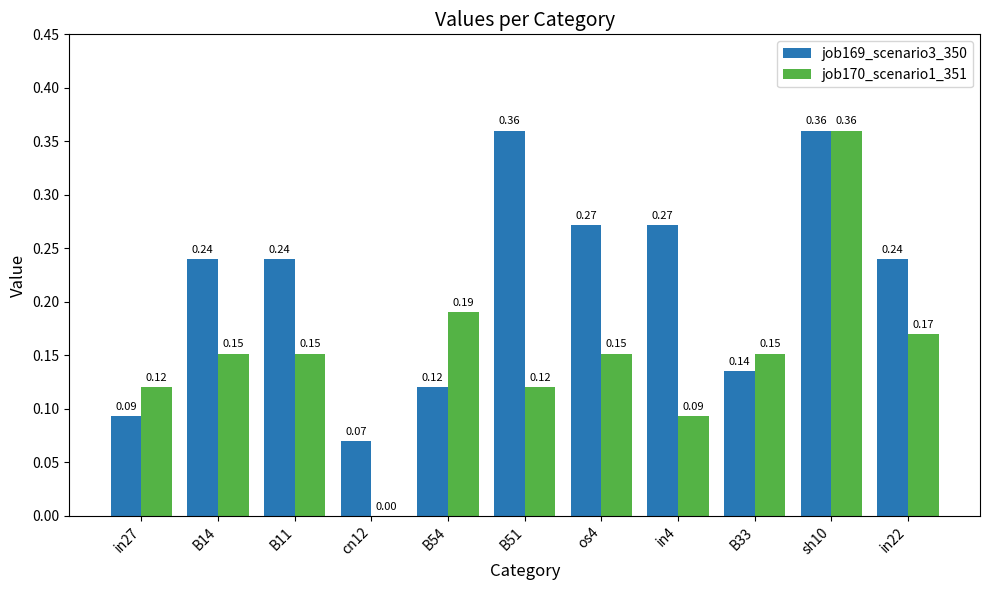

What are all the series names shown in the legend?

job169_scenario3_350, job170_scenario1_351